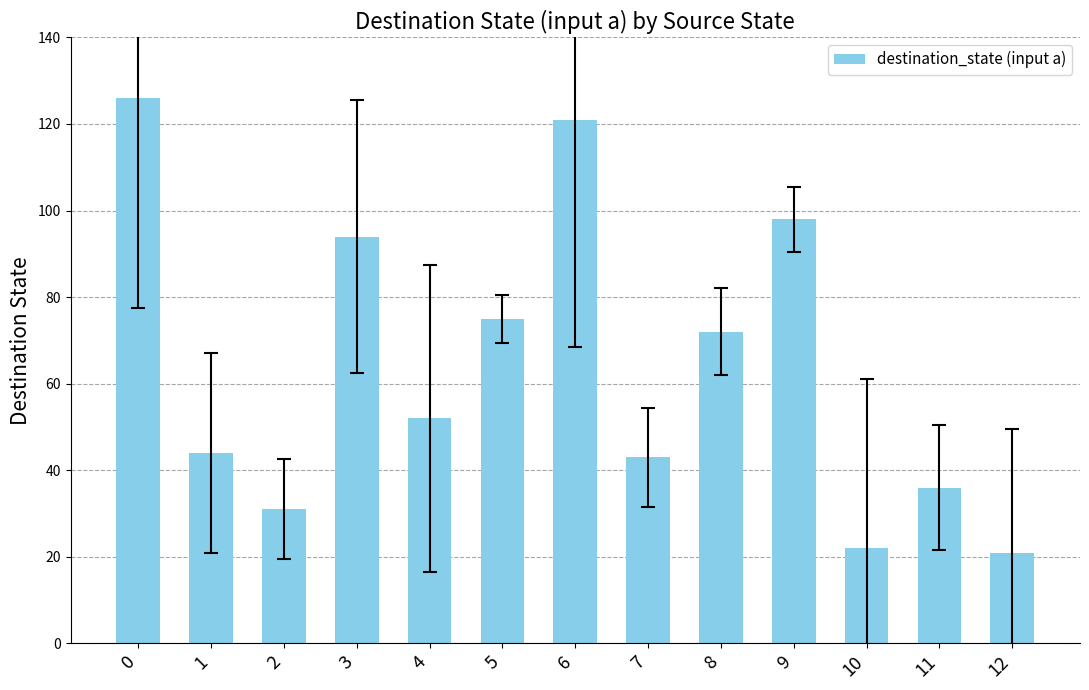

Approximately how many times larger is the value at 4 compared to 5?

0.7